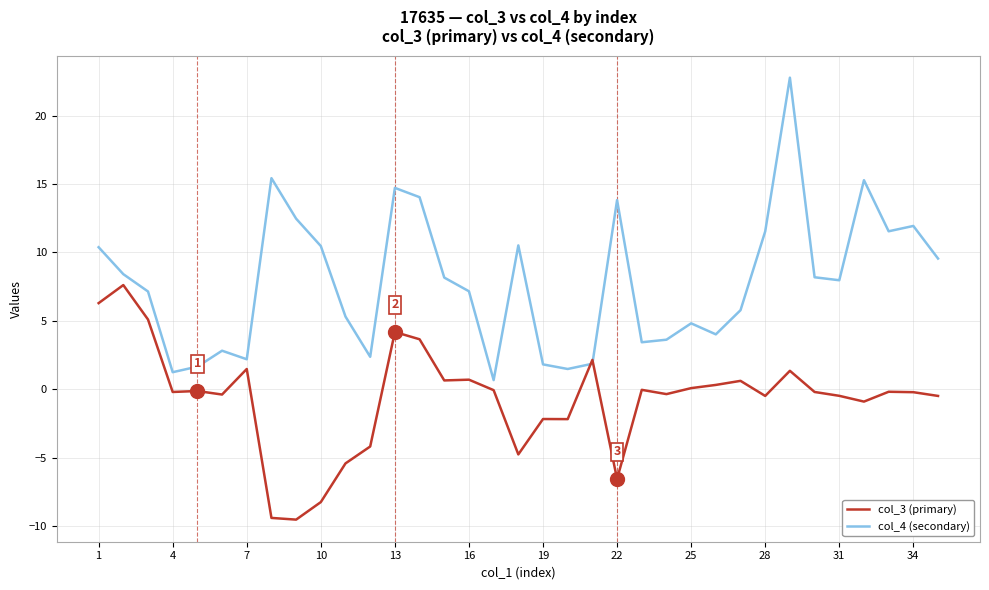

What is the highest value of the col_3 (primary) series?

7.6